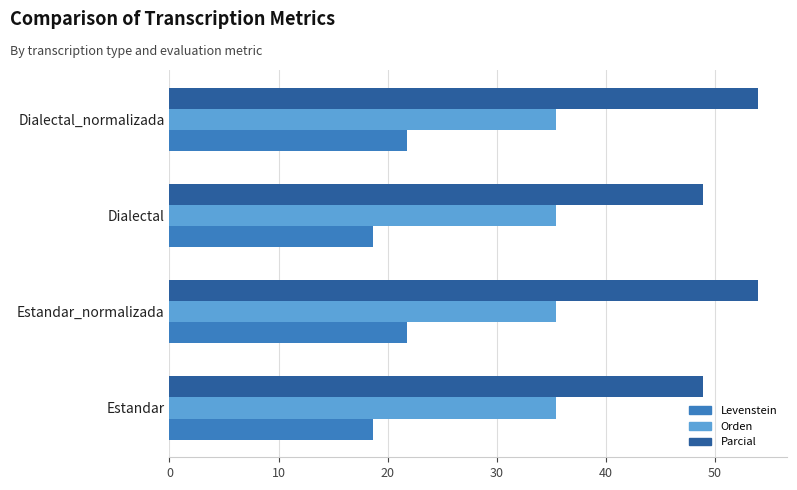

Which series has the largest range (max minus min)?

Parcial